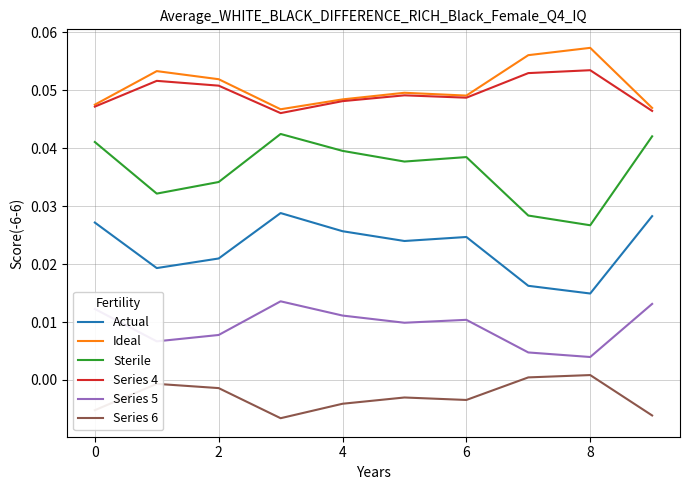

Does the chart display data point markers on the line(s)?

No